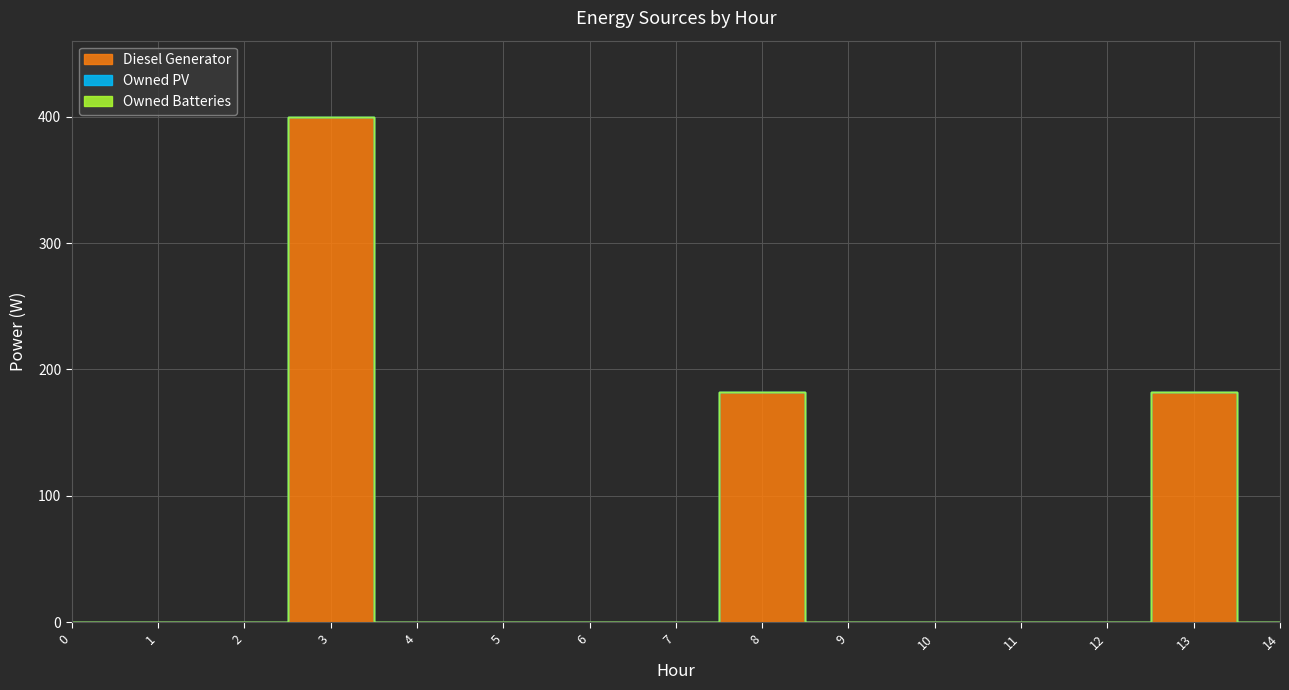

Rank the series at 7 from lowest to highest value.

Diesel Generator, Owned PV, Owned Batteries